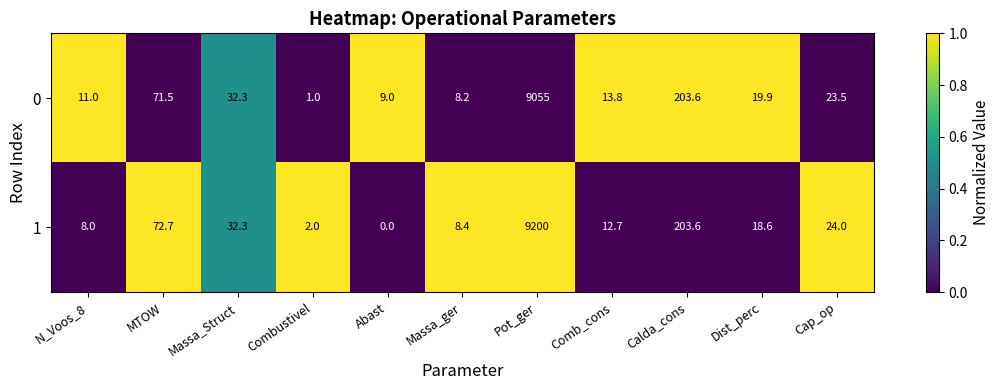

List the series in order of their peak value, highest first.

1, 0